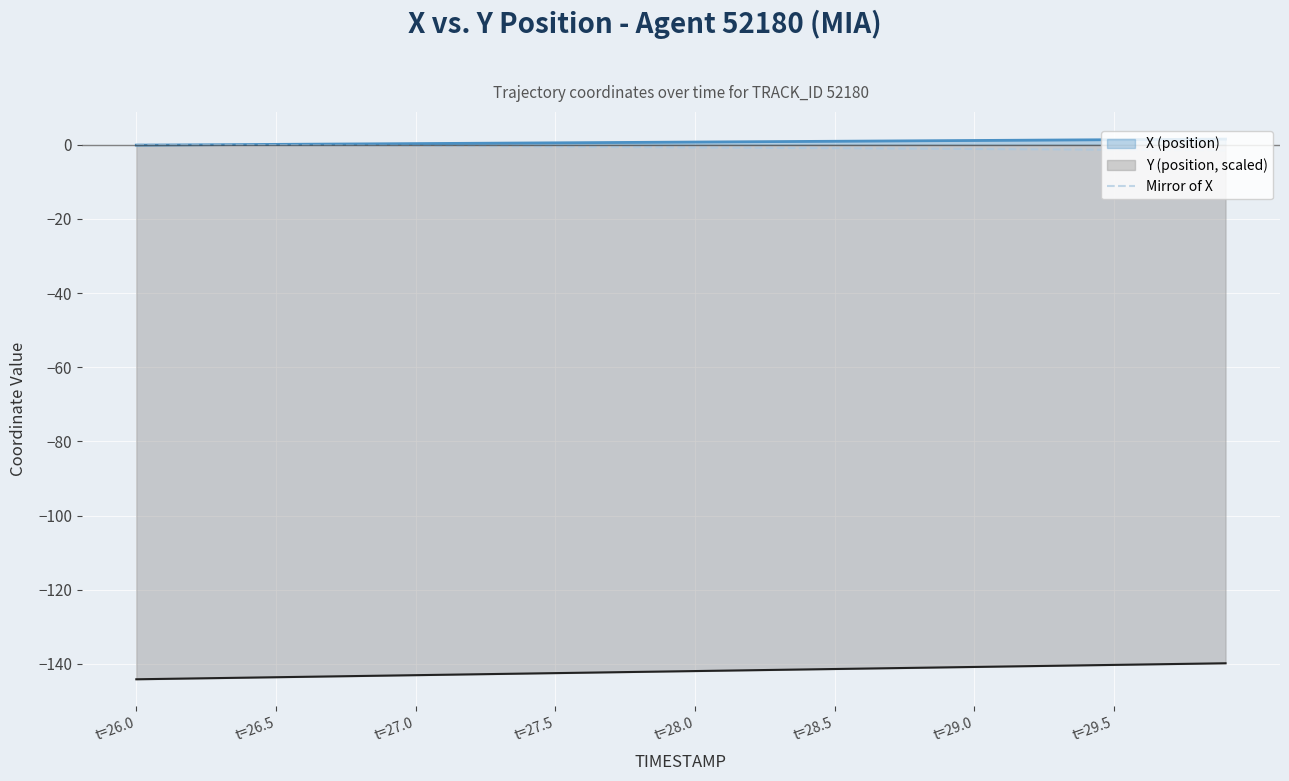

True or false: X (position) and Y (position, scaled) intersect in this chart.

False